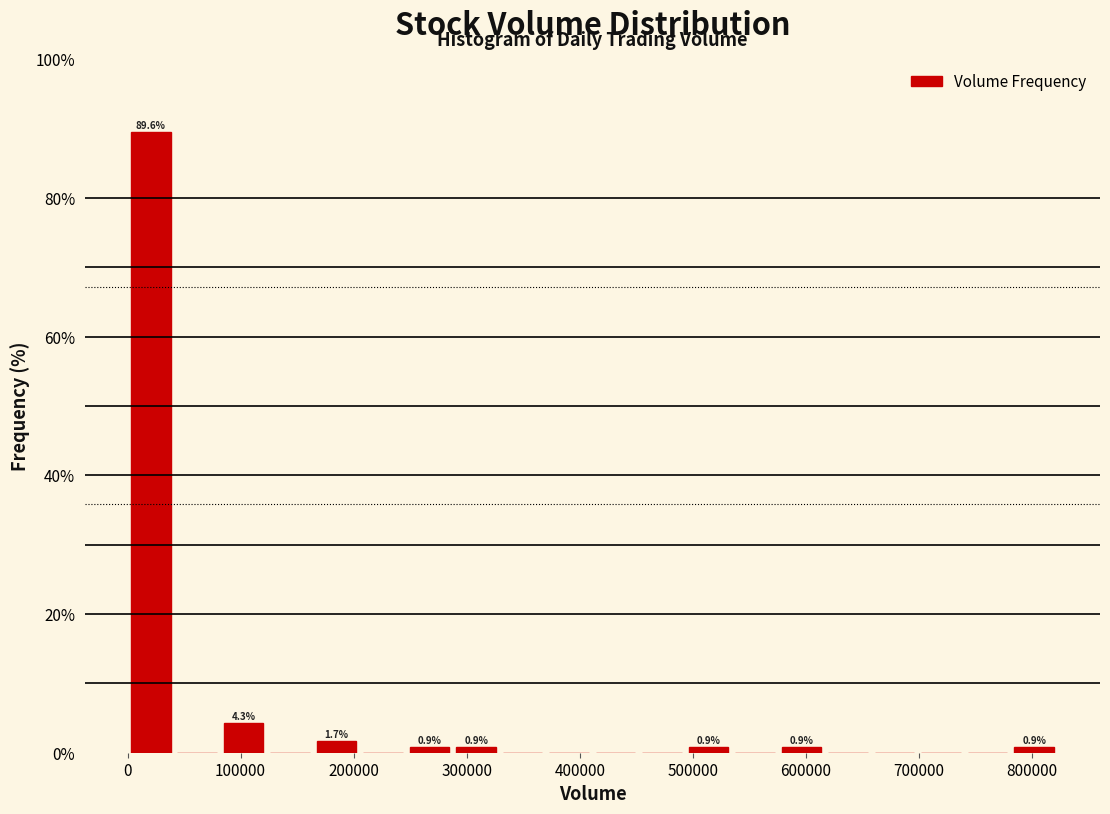

Over which range of the x-axis is the bar tallest?

0 to 40000